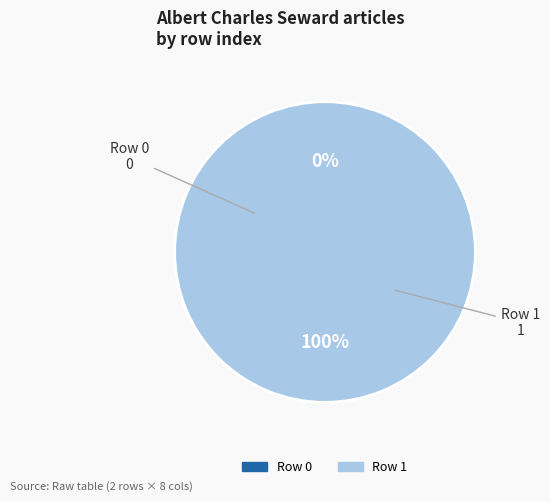

How many slices are in this pie chart?

2